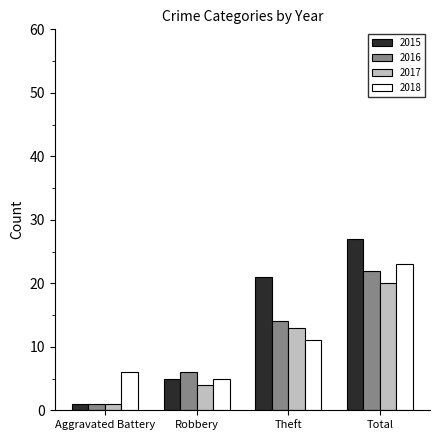

Rank the categories by 2017 value from lowest to highest.

Aggravated Battery, Robbery, Theft, Total